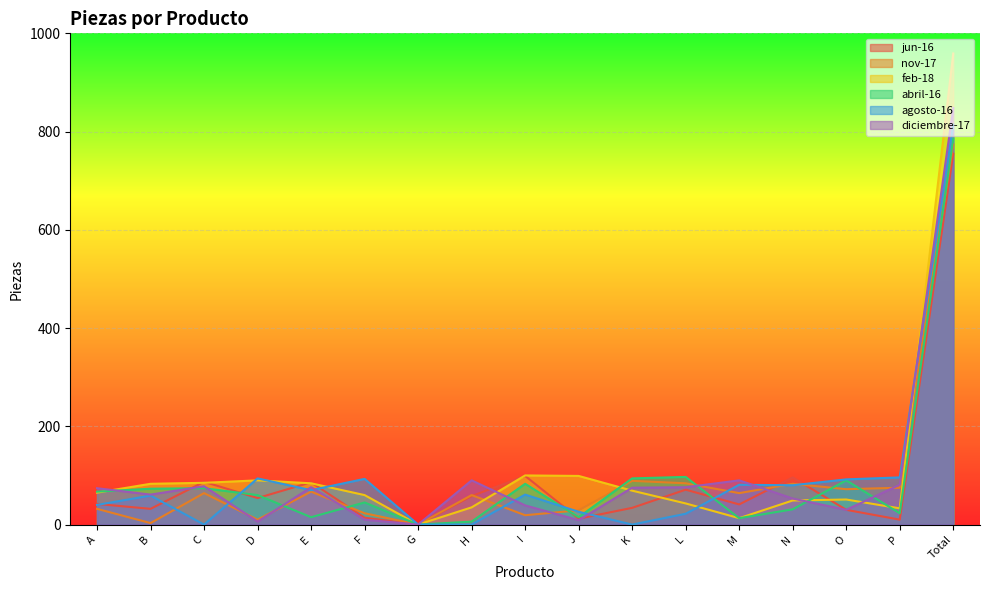

Between I and J, which series saw the biggest shift?

jun-16